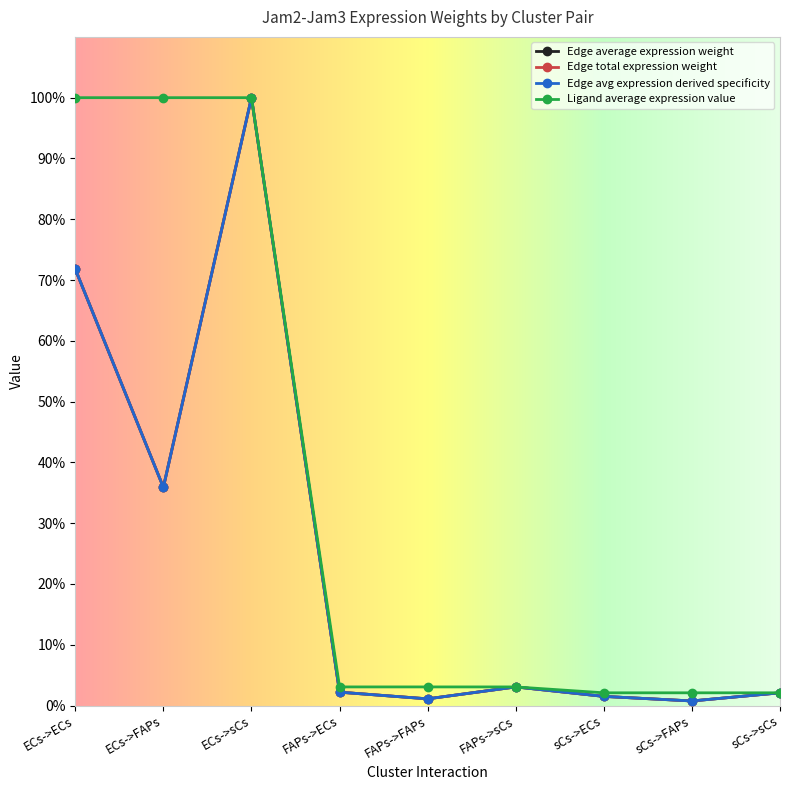

What is the greatest value displayed?

100.0